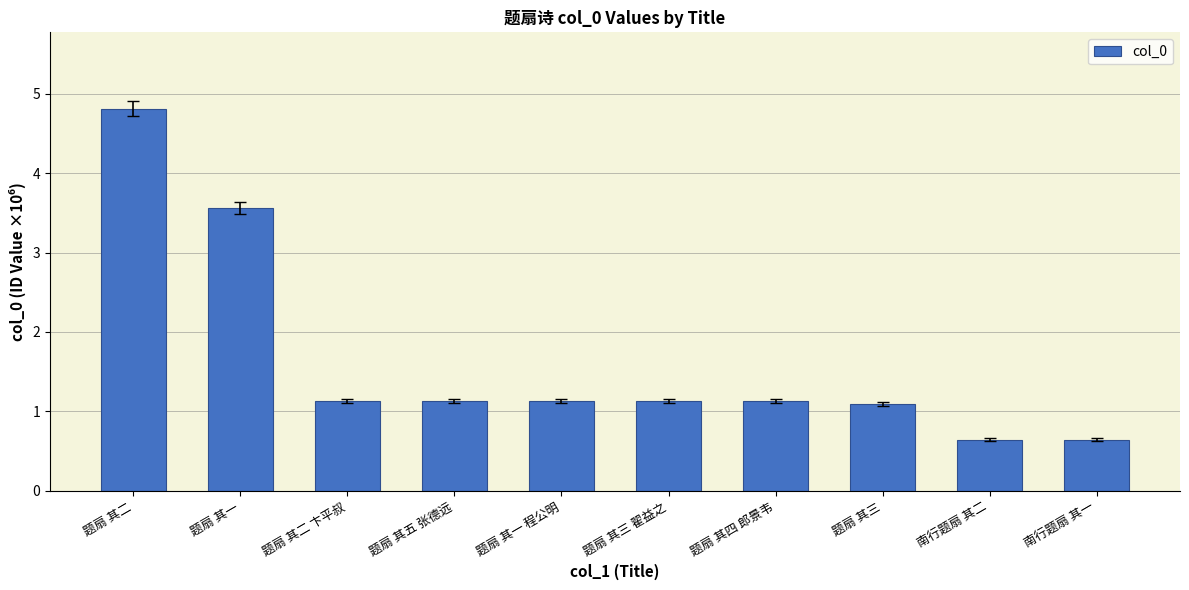

What is the label of the 6th bar from the right?

题扇 其一 程公明